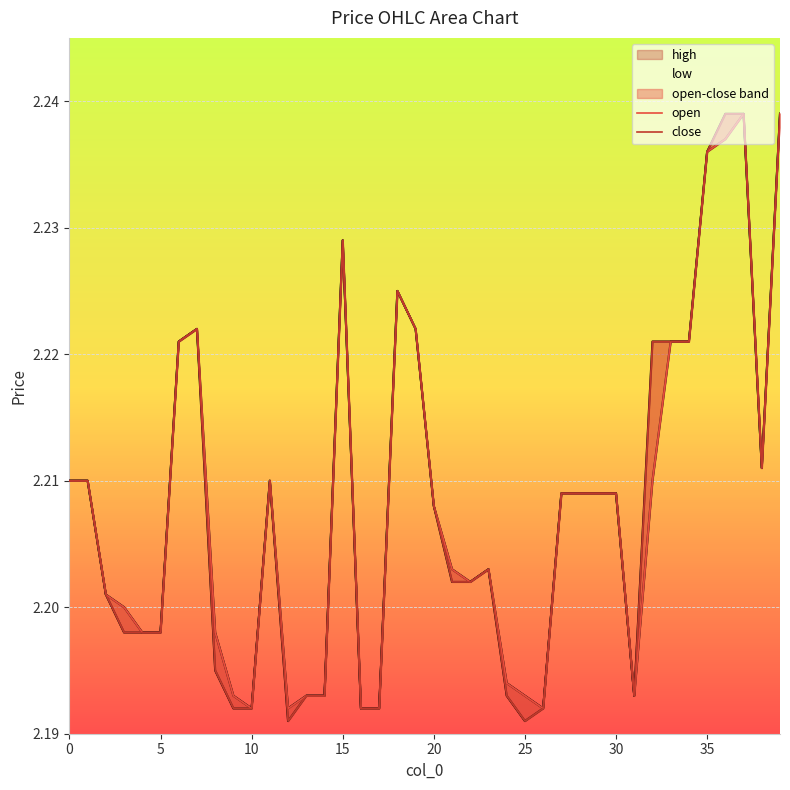

Does the chart display data point markers on the line(s)?

No